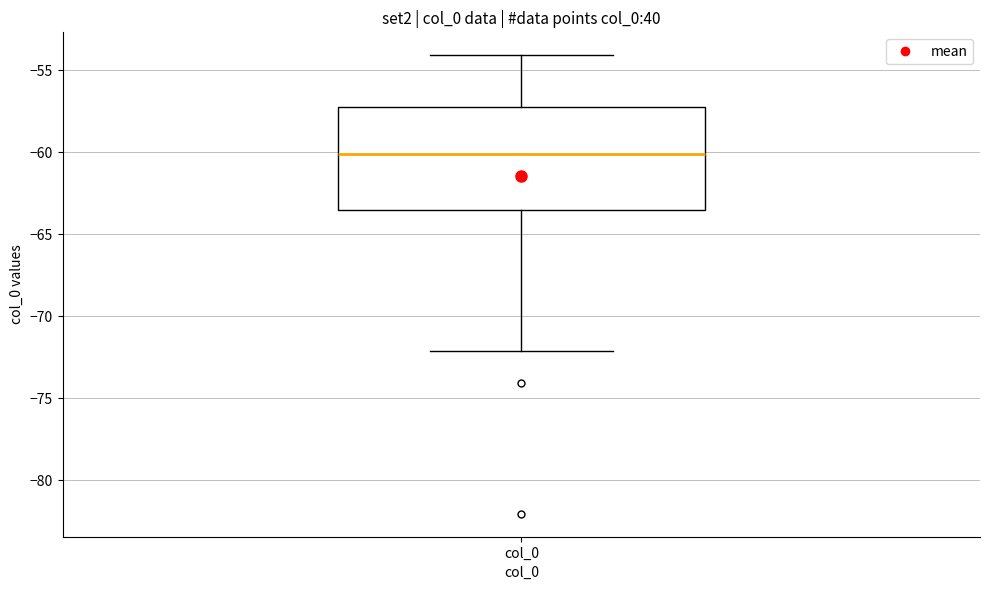

Where is the upper edge of the box for col_0 on the y-axis? The values are not printed on the chart, so give them approximately, as read against the axis.

-57.0